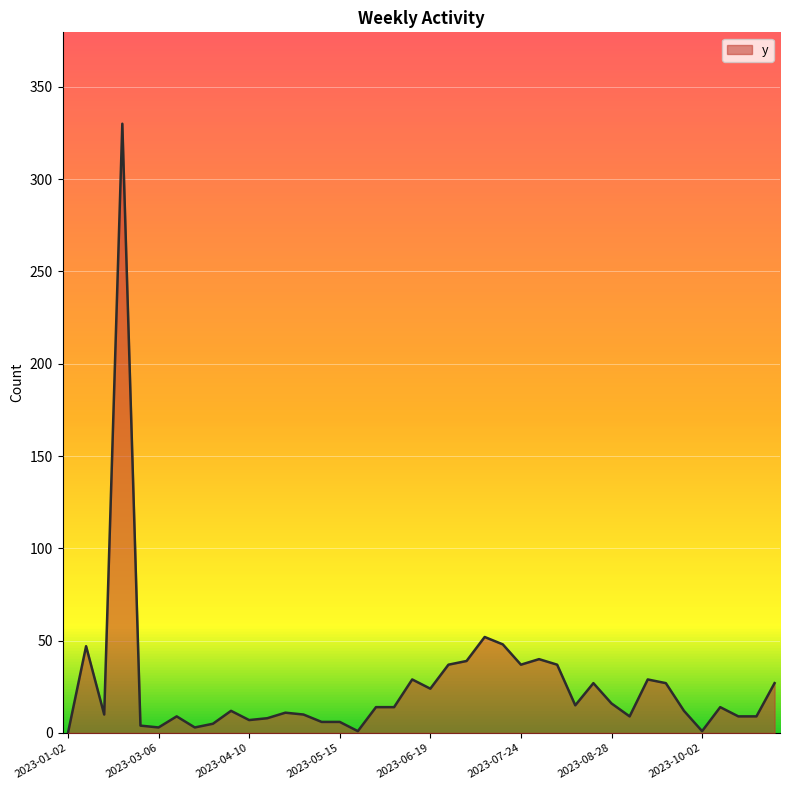

True or false: the data has more than 0 interior local peaks.

True